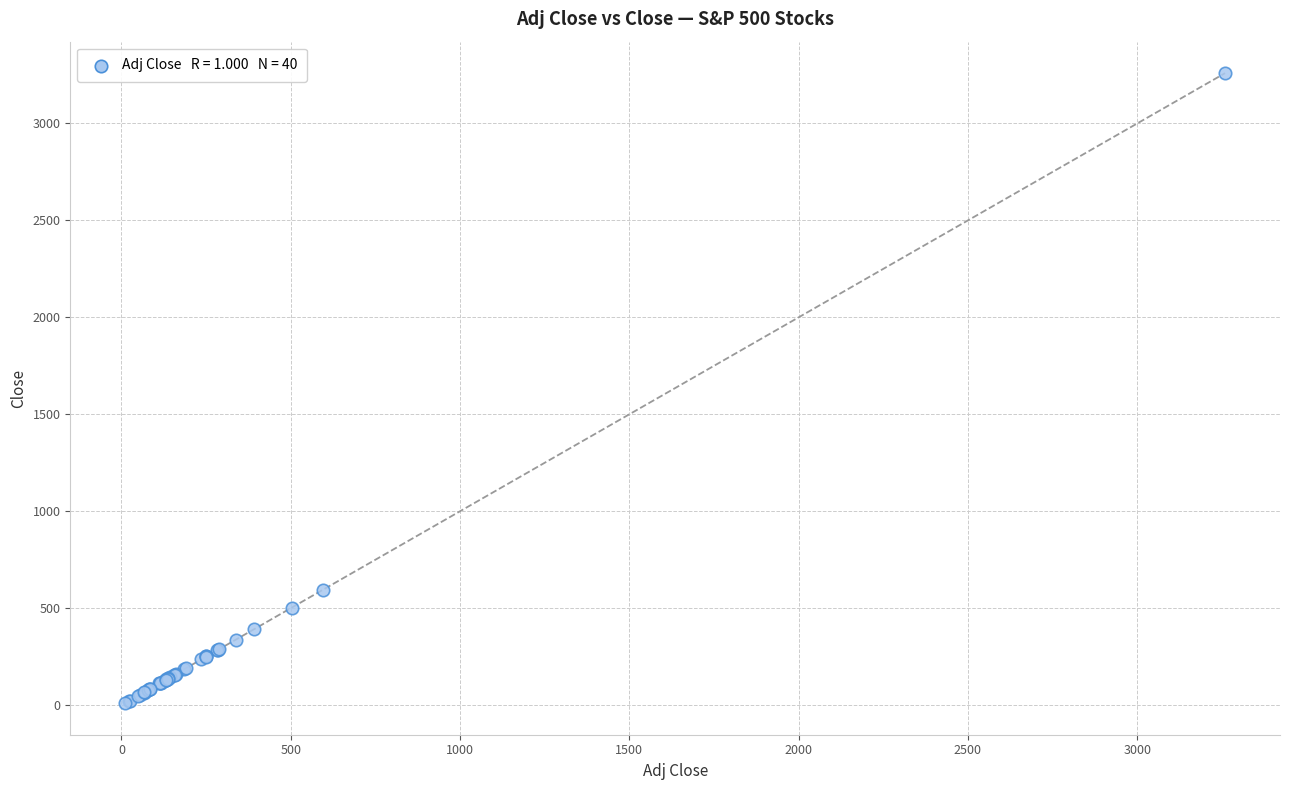

What Y value in the scatter plot is closest to 1635?

595.0